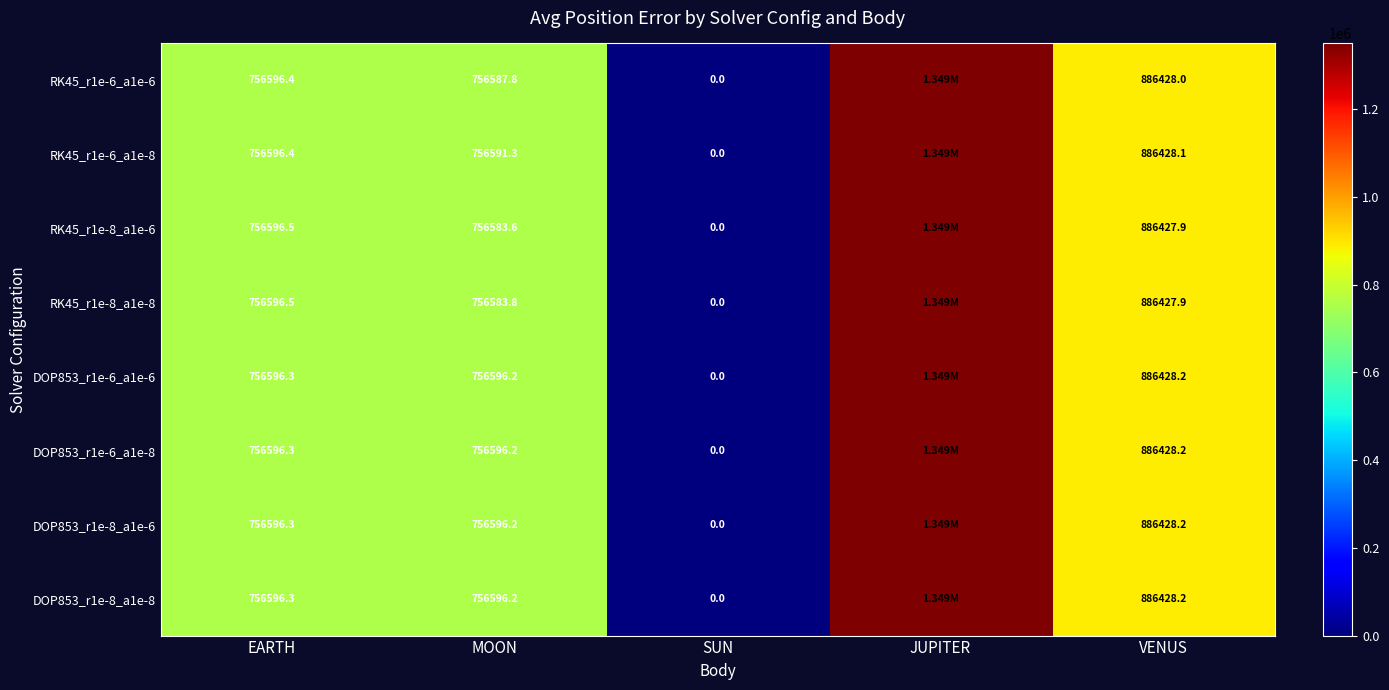

Is the value of RK45_r1e-6_a1e-8 at EARTH greater than the value of DOP853_r1e-6_a1e-8 at SUN?

Yes